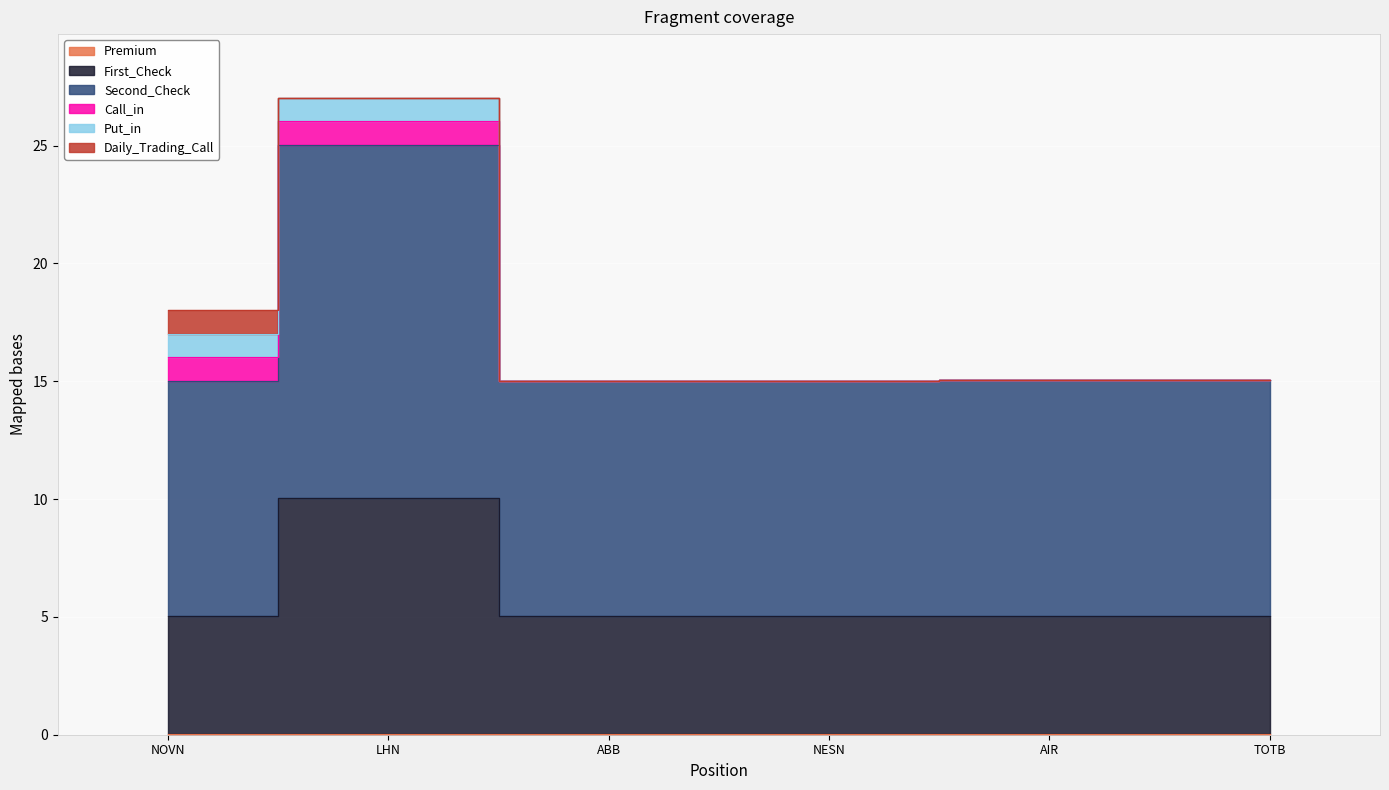

Is it true that First_Check equals 26.9 at TOTB?

False